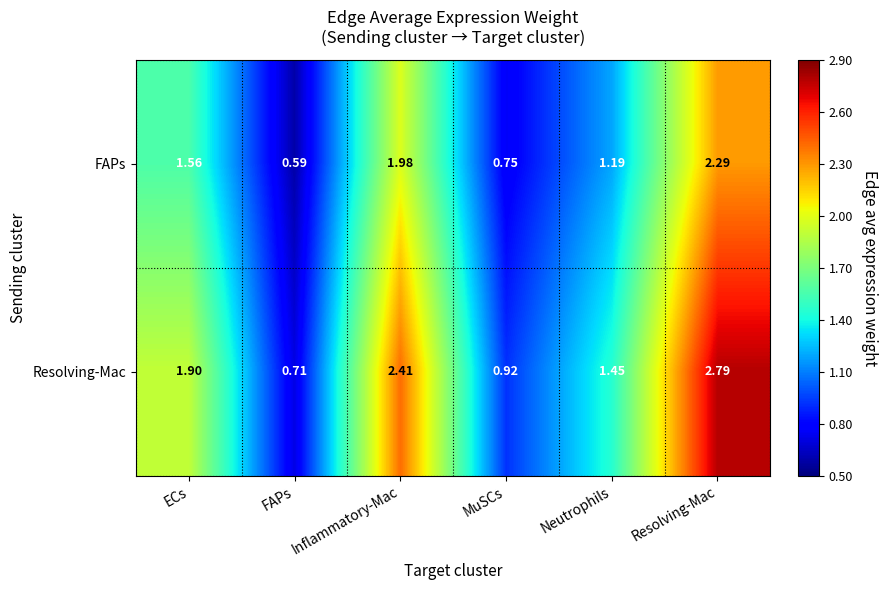

Which series has the widest spread of values?

Resolving-Mac